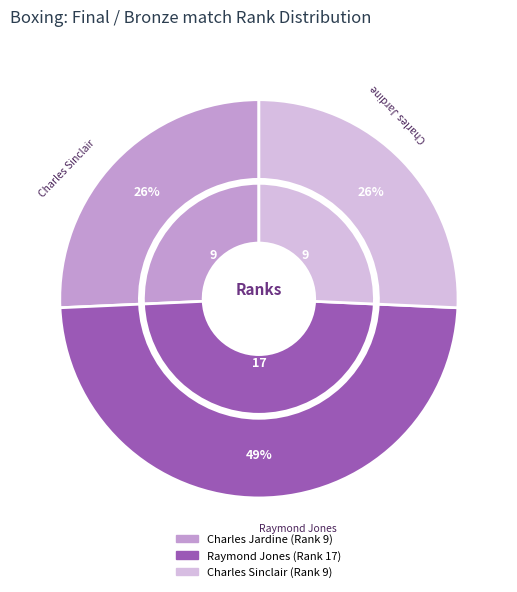

Is it true that Charles Sinclair is 26% of the pie?

True